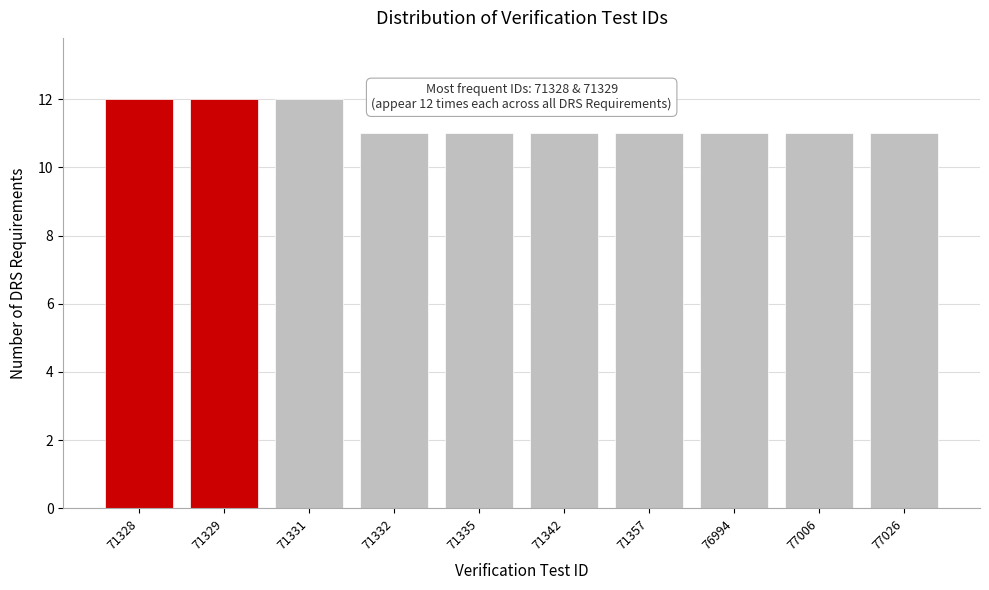

Reading left to right, transcribe all the data shown in this chart.

12	12	12	11	11	11	11	11	11	11